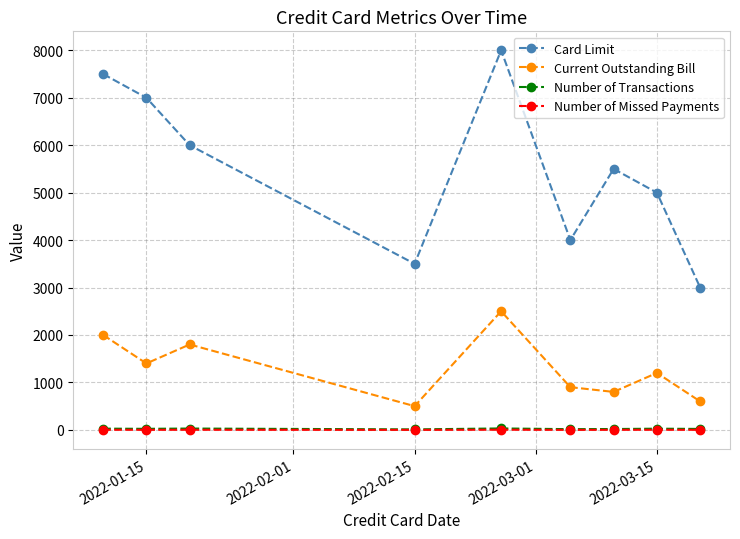

What is the greatest value displayed?

8000